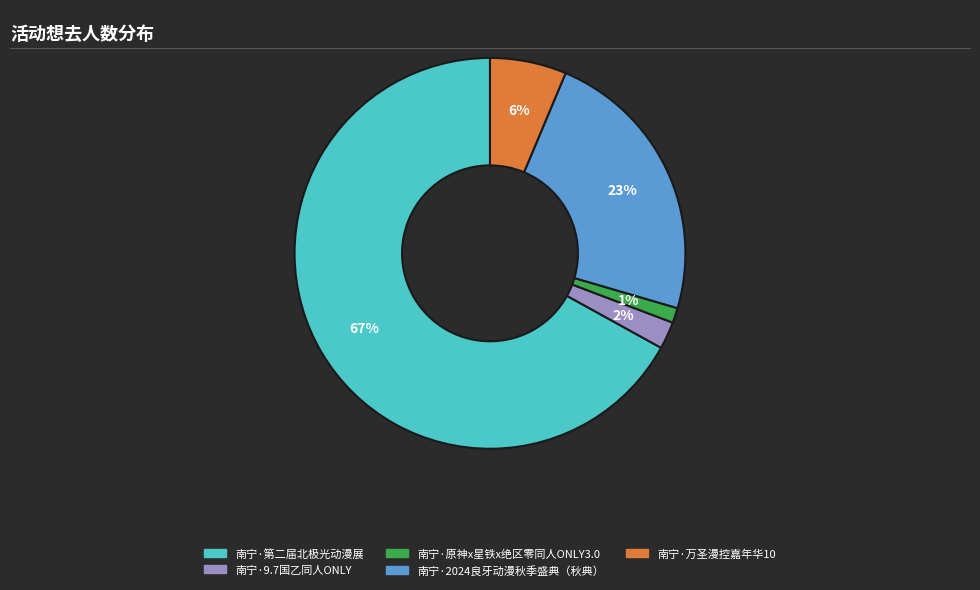

Count the number of slices in the pie.

5